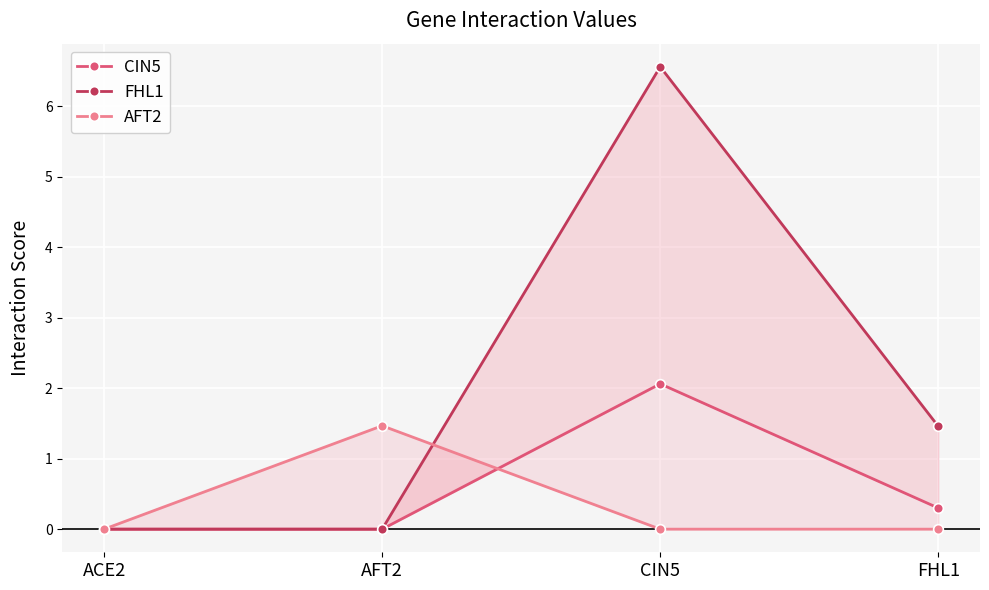

Which series changed the most between ACE2 and CIN5?

FHL1